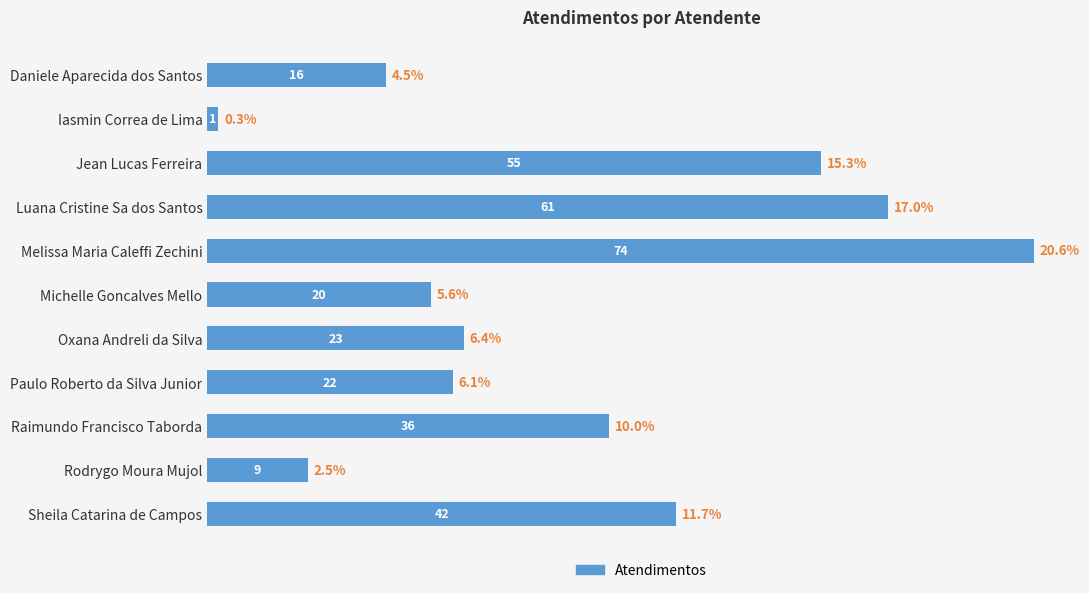

Are the bars horizontal?

Yes